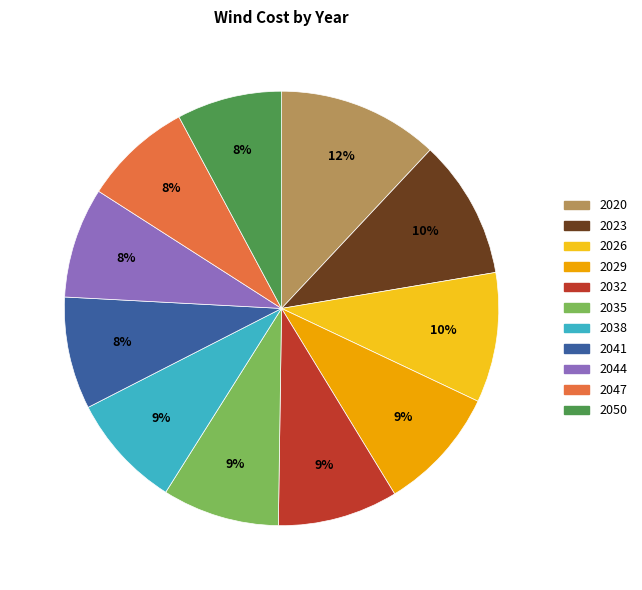

To the nearest percent, what portion does 2041 represent?

8%